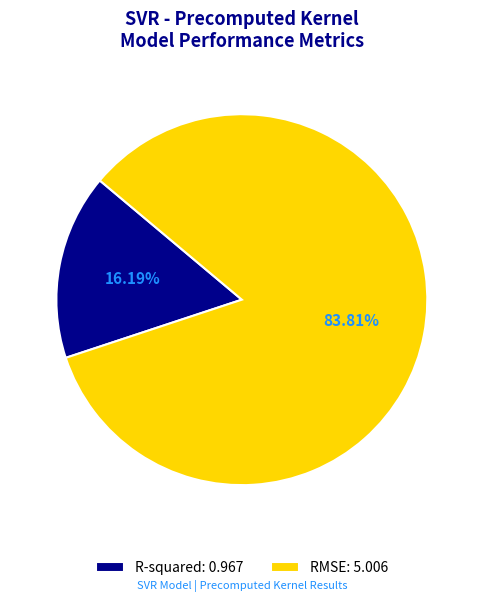

Does R-squared represent more than half of the total?

No